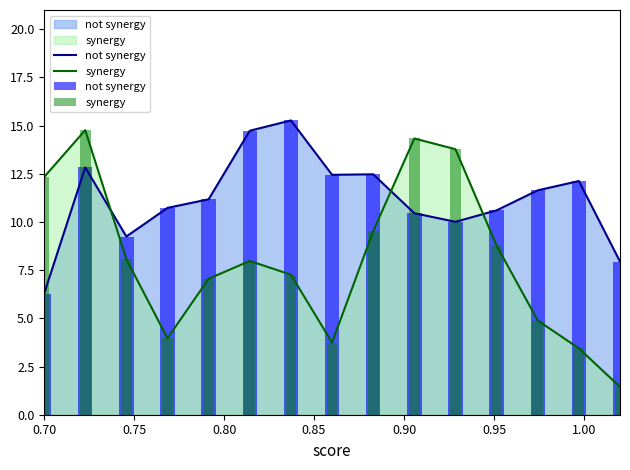

How many values in the not synergy series are below 11?

7